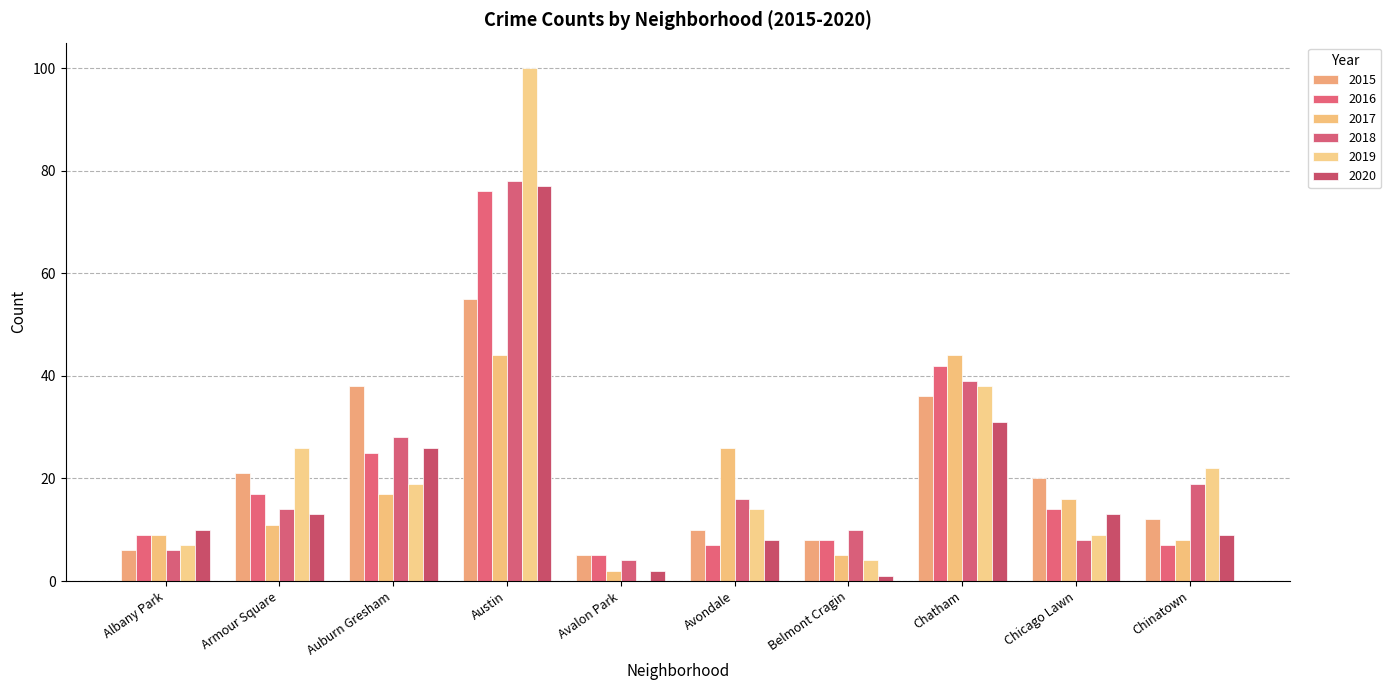

Reading right to left, transcribe all the data shown in this chart.

2015: Chinatown=12	Chicago Lawn=20	Chatham=36	Belmont Cragin=8	Avondale=10	Avalon Park=5	Austin=55	Auburn Gresham=38	Armour Square=21	Albany Park=6
2016: Chinatown=7	Chicago Lawn=14	Chatham=42	Belmont Cragin=8	Avondale=7	Avalon Park=5	Austin=76	Auburn Gresham=25	Armour Square=17	Albany Park=9
2017: Chinatown=8	Chicago Lawn=16	Chatham=44	Belmont Cragin=5	Avondale=26	Avalon Park=2	Austin=44	Auburn Gresham=17	Armour Square=11	Albany Park=9
2018: Chinatown=19	Chicago Lawn=8	Chatham=39	Belmont Cragin=10	Avondale=16	Avalon Park=4	Austin=78	Auburn Gresham=28	Armour Square=14	Albany Park=6
2019: Chinatown=22	Chicago Lawn=9	Chatham=38	Belmont Cragin=4	Avondale=14	Avalon Park=0	Austin=100	Auburn Gresham=19	Armour Square=26	Albany Park=7
2020: Chinatown=9	Chicago Lawn=13	Chatham=31	Belmont Cragin=1	Avondale=8	Avalon Park=2	Austin=77	Auburn Gresham=26	Armour Square=13	Albany Park=10